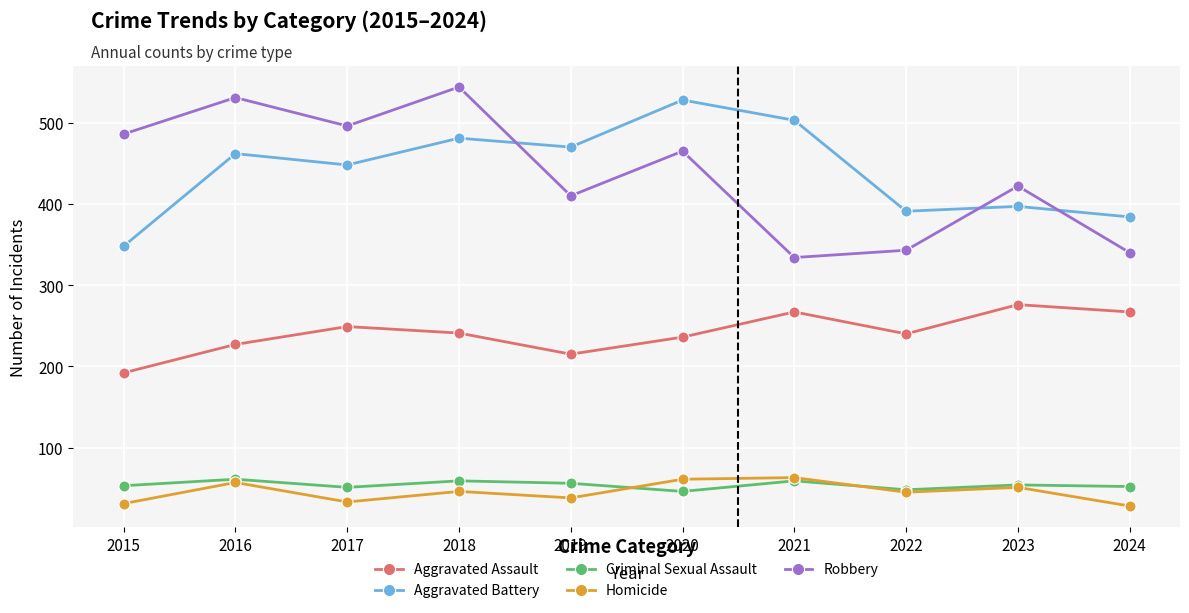

What is the total value across all series at 2018?

1371